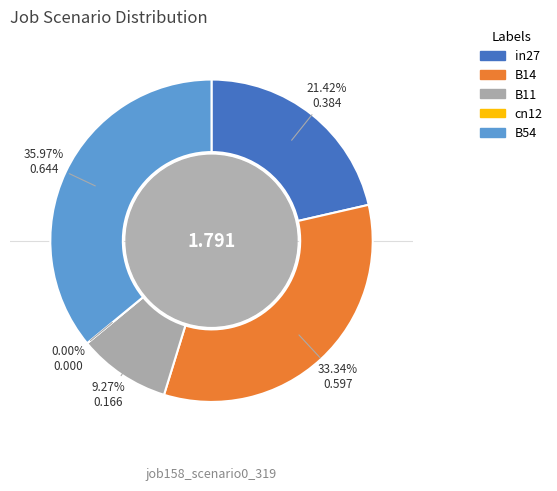

Between in27 and cn12, which is larger?

in27